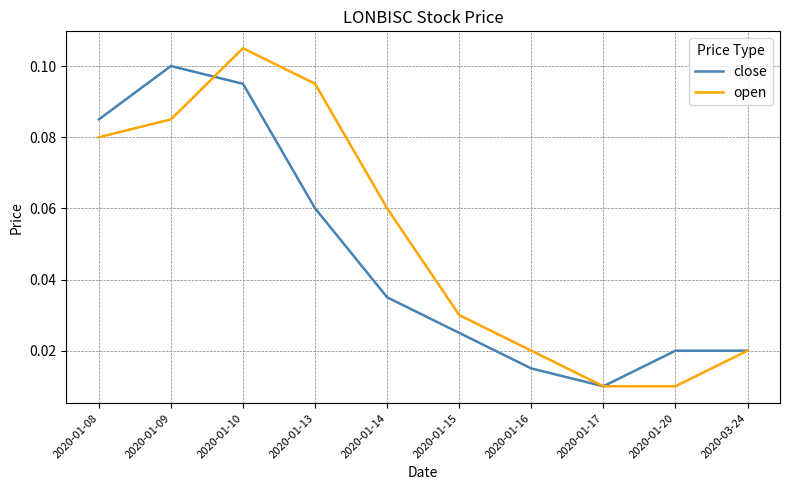

List the series in order of their overall mean, lowest first.

close, open